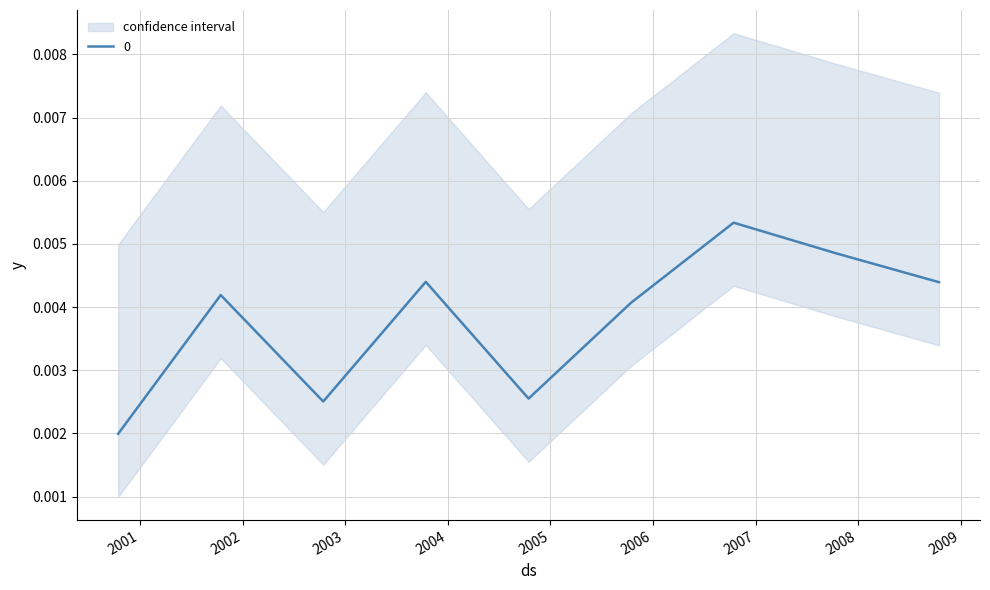

Which category has the lowest value across all series?

2000-10-15